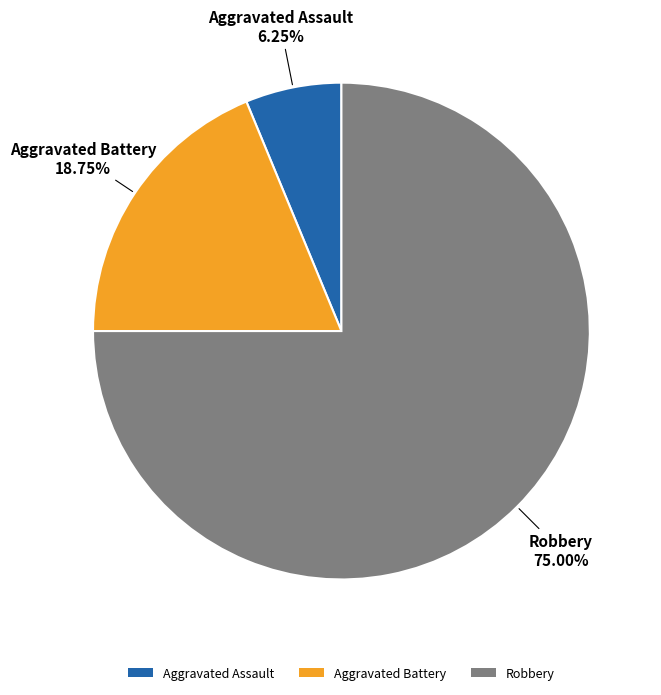

To the nearest percent, what is the average slice percentage?

33%